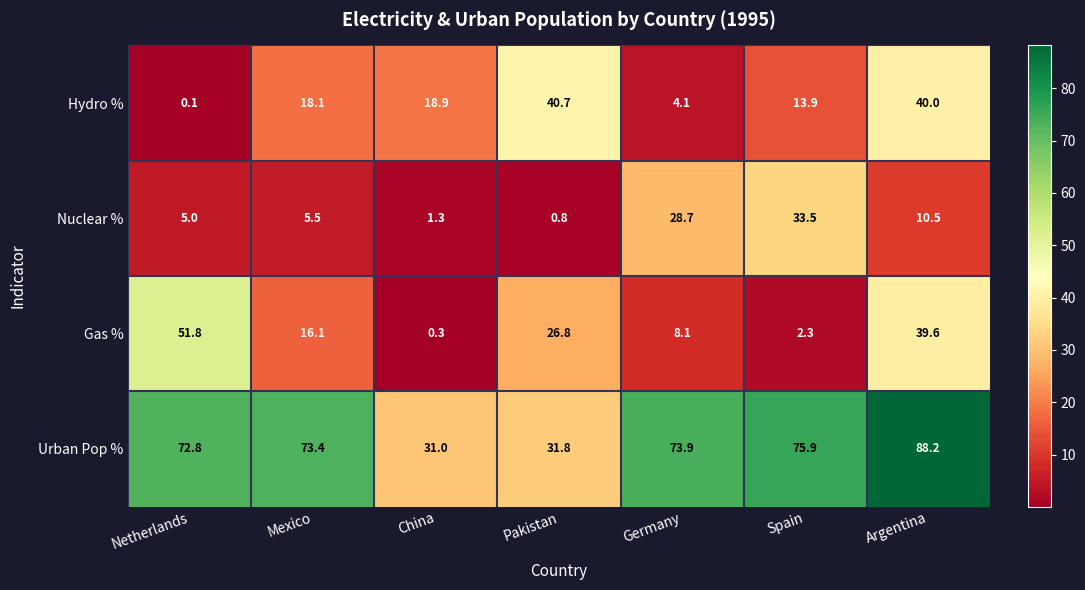

True or false: Hydro % has a value of 31.7 at Mexico.

False